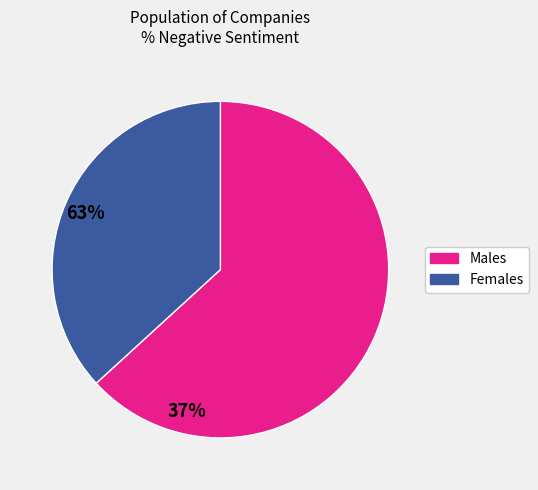

How many slices are in this pie chart?

2